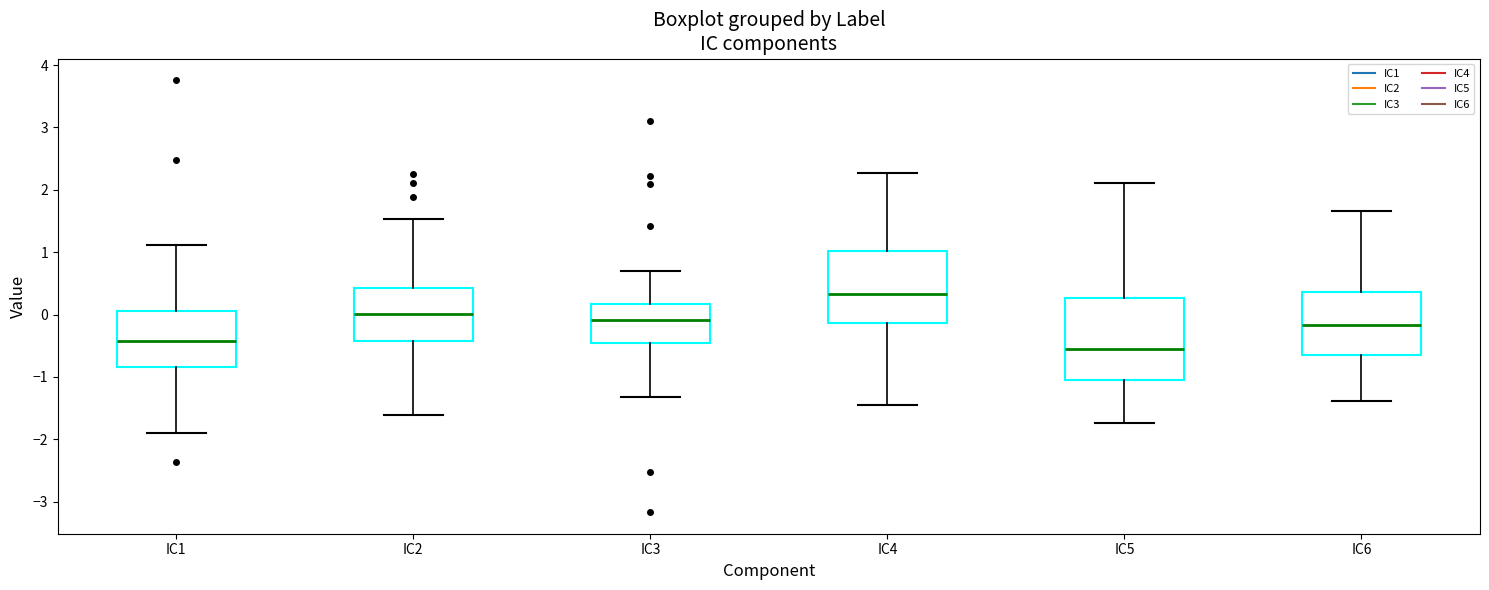

Reading left to right, transcribe this box plot: for each box, give where its median line is, the range the box spans, and where its two whiskers end, as read against the y-axis. The values are not printed on the chart, so give them approximately, as read against the axis.

IC1: median -0.4, box -0.8 to 0.1, whiskers -1.9 to 1.1
IC2: median 0.0, box -0.4 to 0.4, whiskers -1.6 to 1.5
IC3: median -0.1, box -0.5 to 0.2, whiskers -1.3 to 0.7
IC4: median 0.3, box -0.1 to 1.0, whiskers -1.5 to 2.3
IC5: median -0.5, box -1.1 to 0.3, whiskers -1.7 to 2.1
IC6: median -0.2, box -0.7 to 0.4, whiskers -1.4 to 1.7